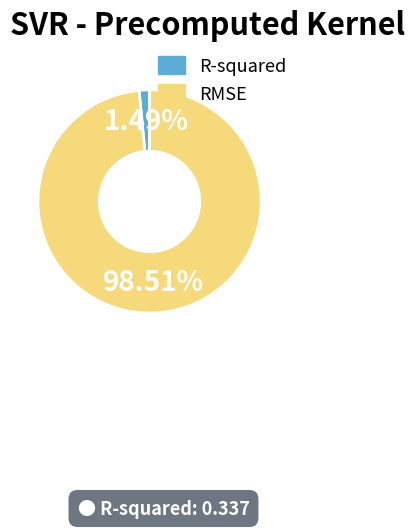

To the nearest percent, what is the difference between the largest and smallest slice percentages?

97%